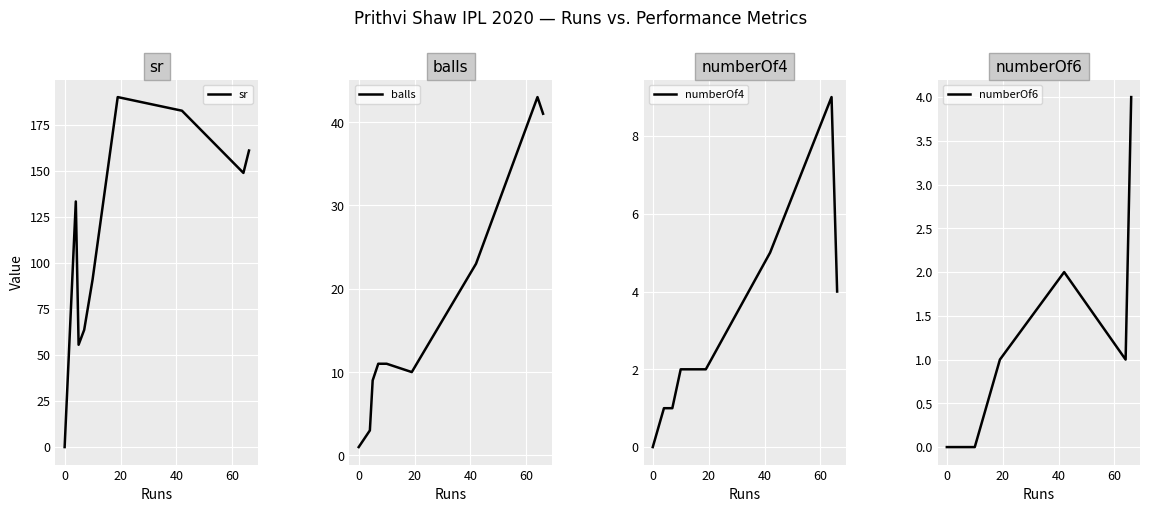

List the series in order of their peak value, highest first.

sr, balls, numberOf4, numberOf6